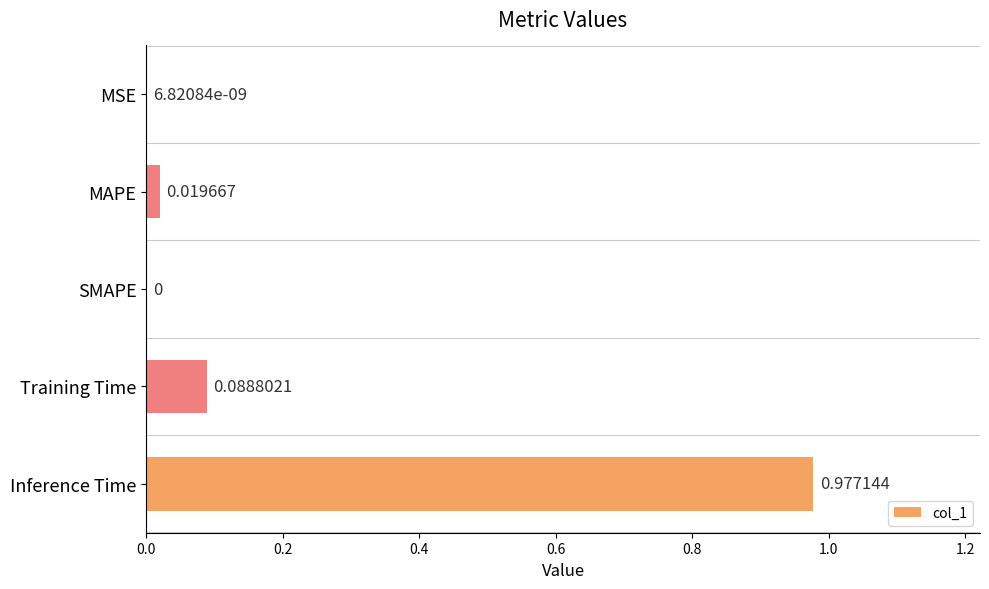

Which label corresponds to the largest value in the chart?

Inference Time